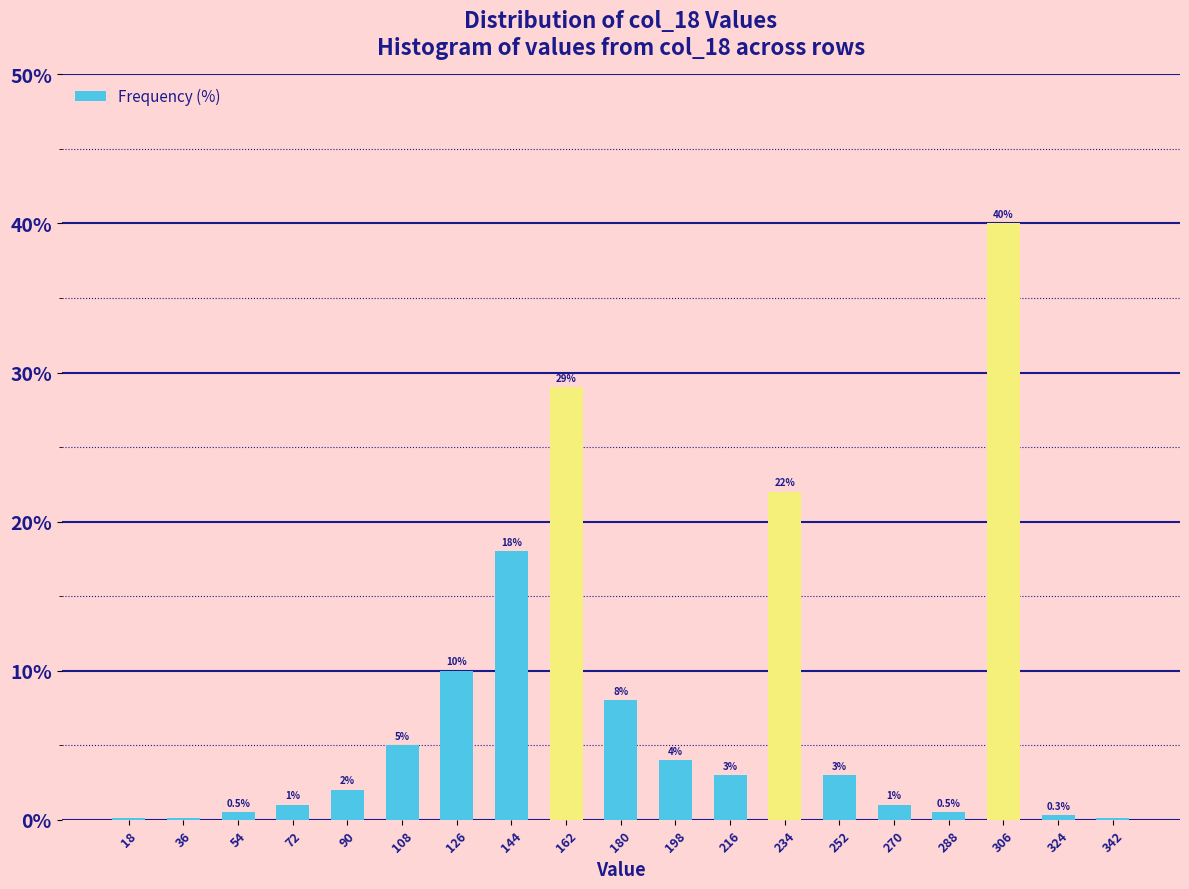

Reading right to left, what are all the values shown in this chart?

342=0.1	324=0.3	306=40.0	288=0.5	270=1.0	252=3.0	234=22.0	216=3.0	198=4.0	180=8.0	162=29.0	144=18.0	126=10.0	108=5.0	90=2.0	72=1.0	54=0.5	36=0.1	18=0.1